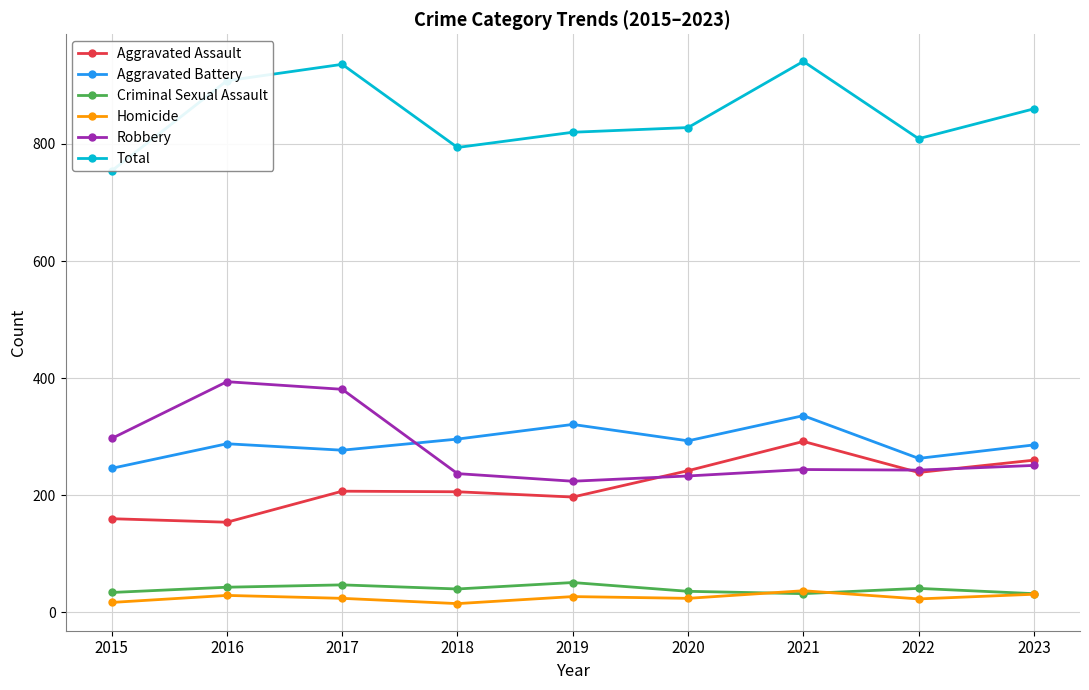

What is the sum of all Total values?

7650